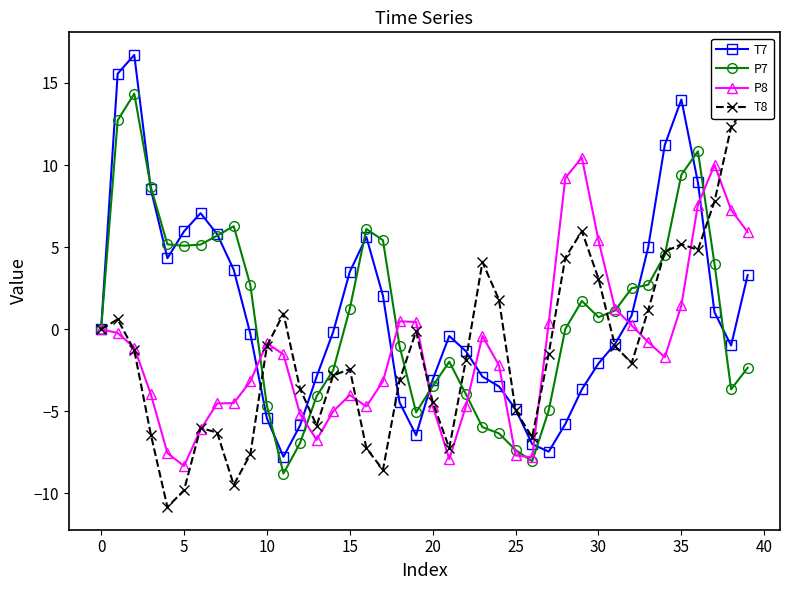

What is the difference between the maximum and minimum values in the T7 series?

24.5